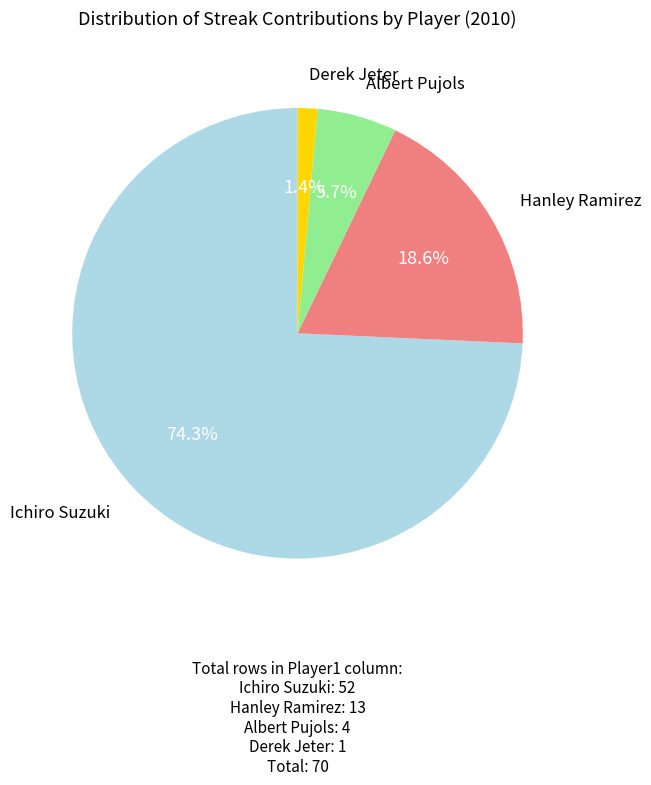

How many segments does this pie chart have?

4